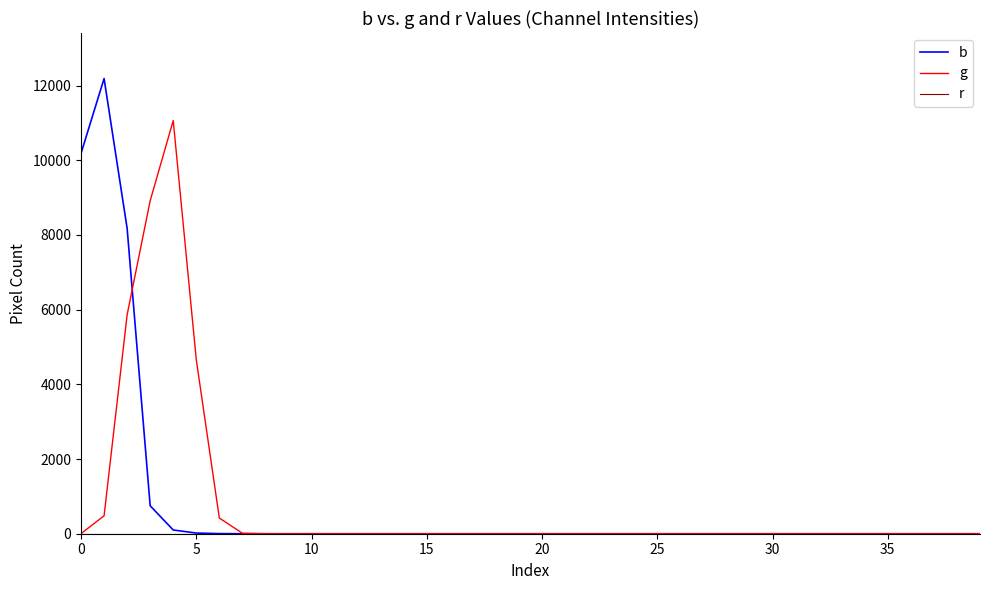

What is the value of the b point at the 7th from the left?

3